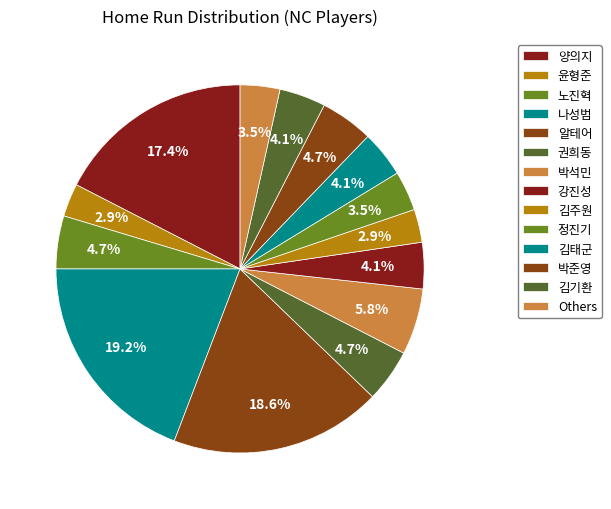

How many slices are in this pie chart?

14